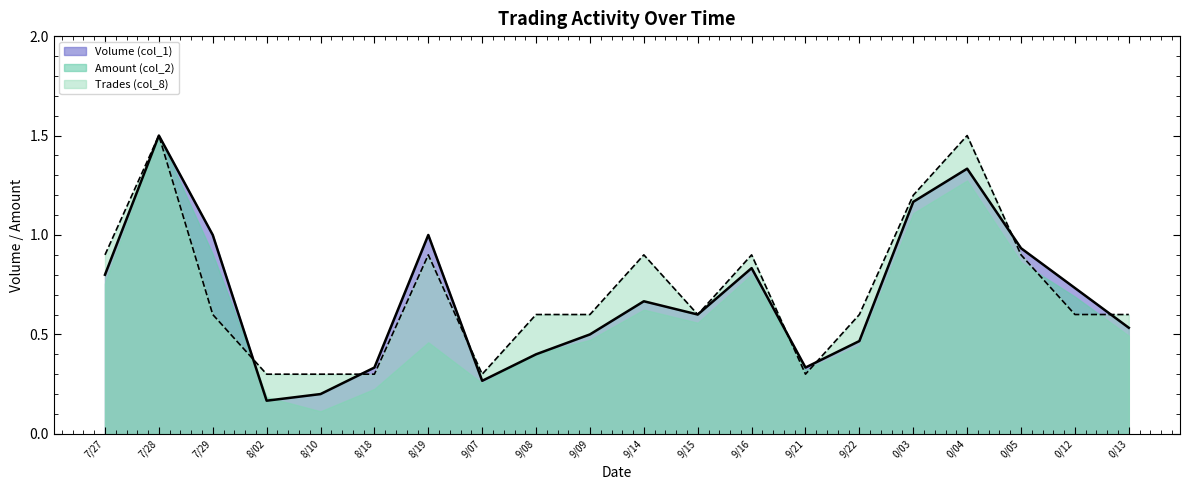

Which series changed the most between 9/08 and 0/04?

Volume (col_1)